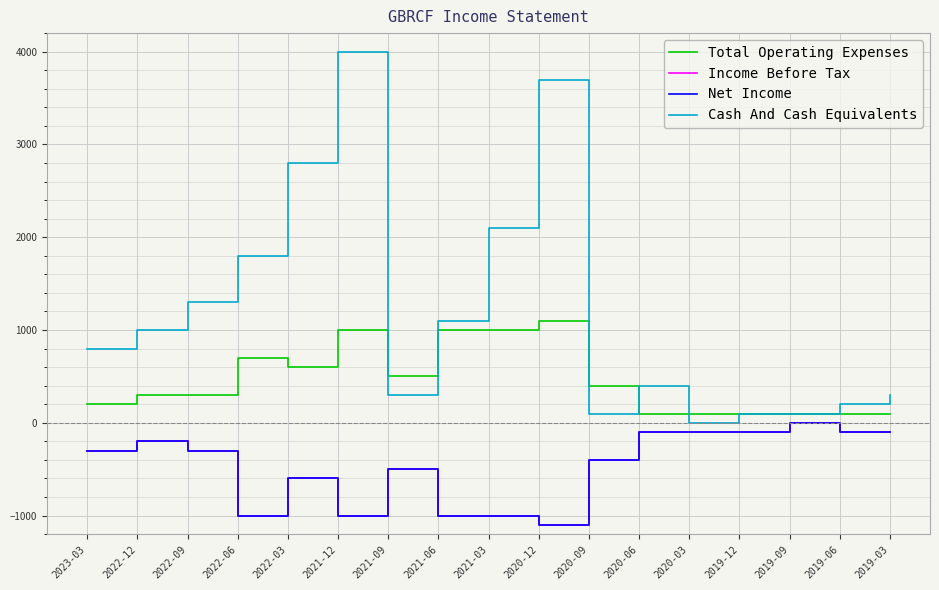

What position from the right is 2019-09?

3